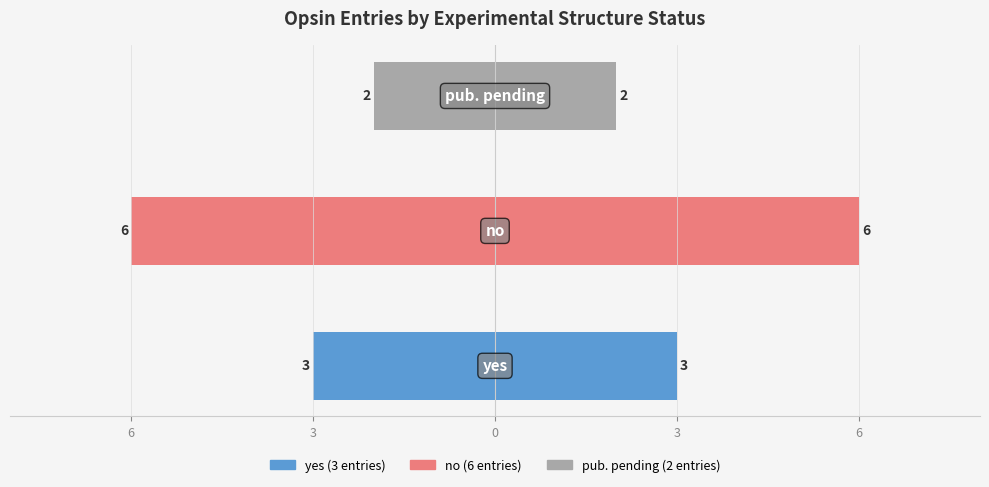

What is the value of the Count bar at the 3rd from the left?

2